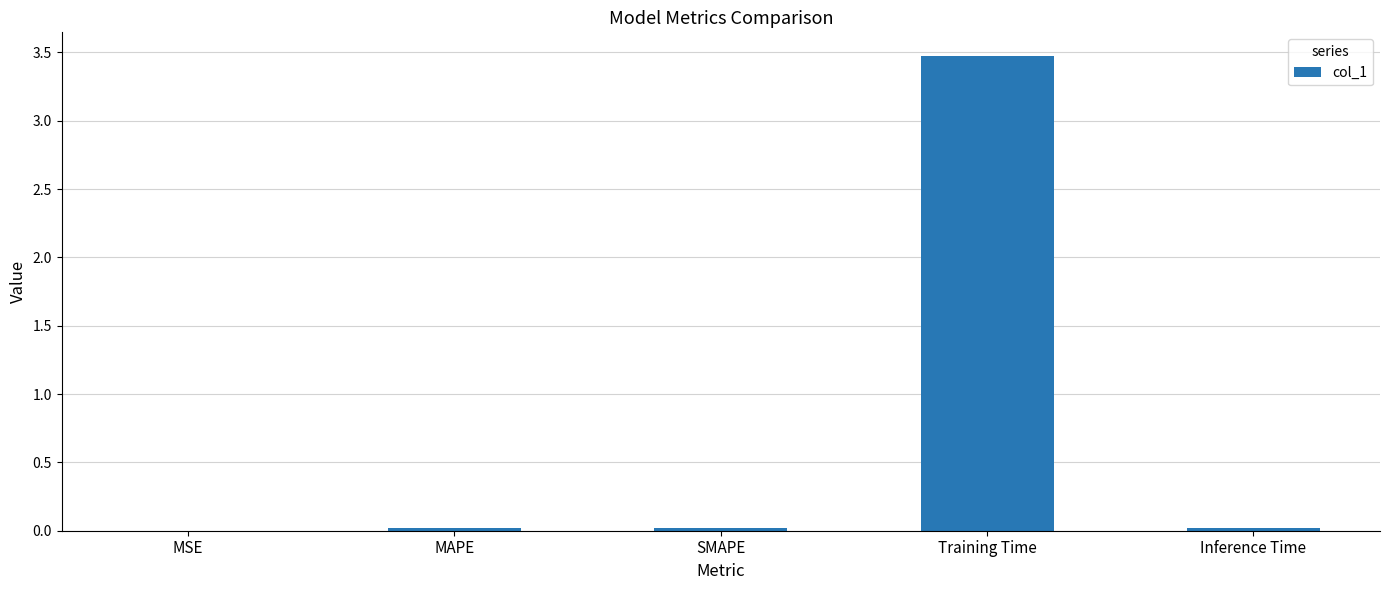

The chart shows a value of 0.0 at MAPE. True or false?

True